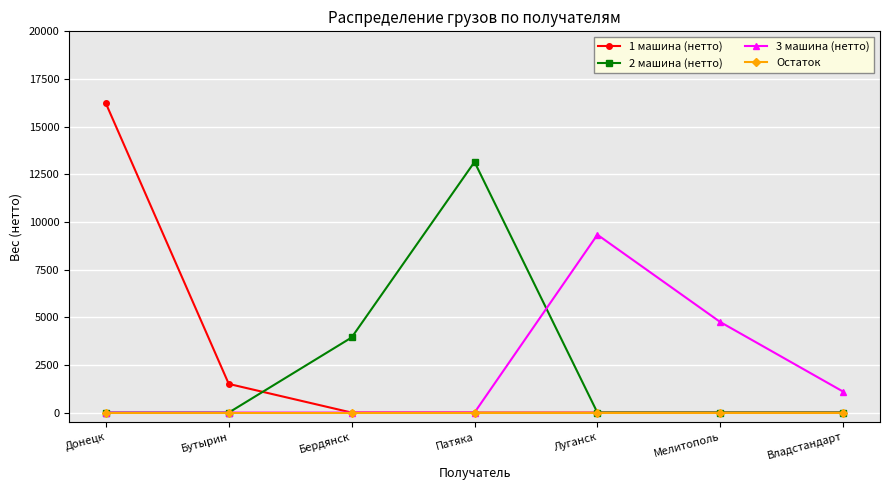

What is the difference between the maximum and minimum values in the 2 машина (нетто) series?

13149